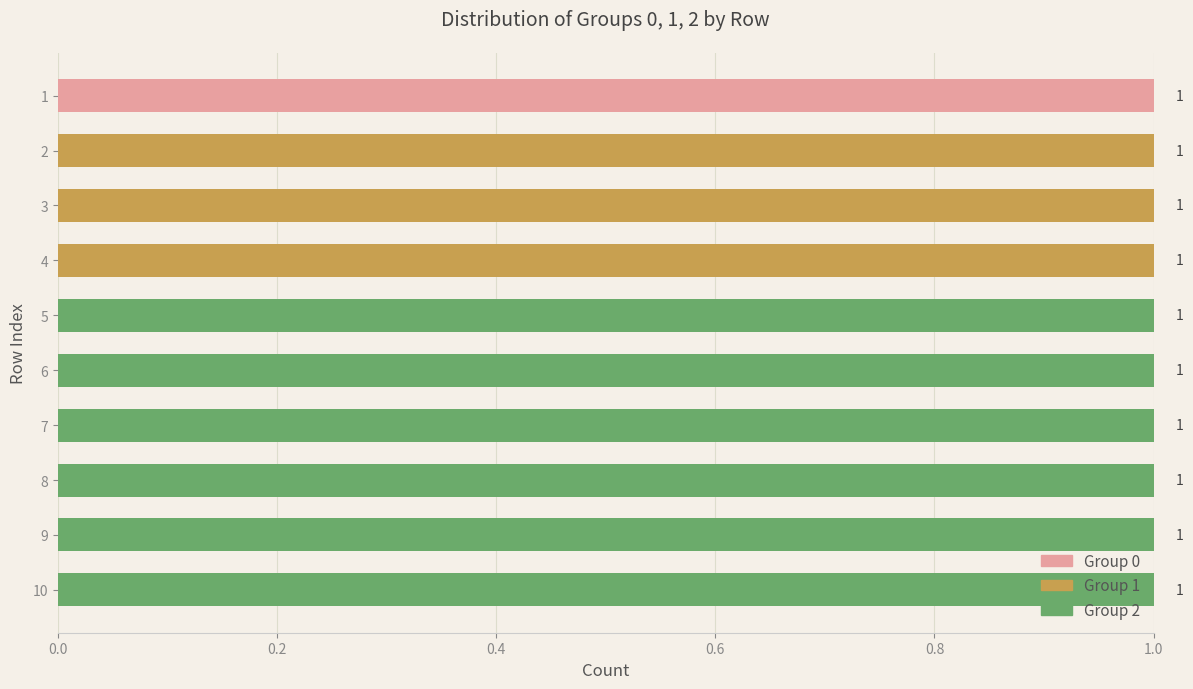

The value of 0 at 6 is 0. True or false?

True